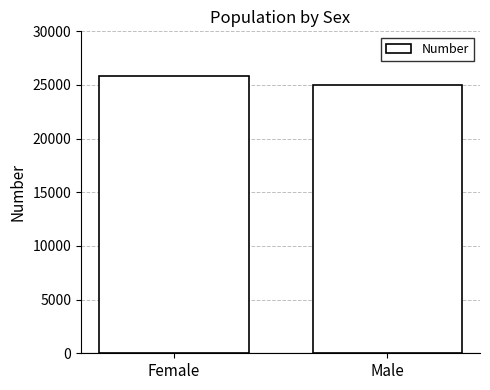

Count the values in the range 24957 to 25801.

2